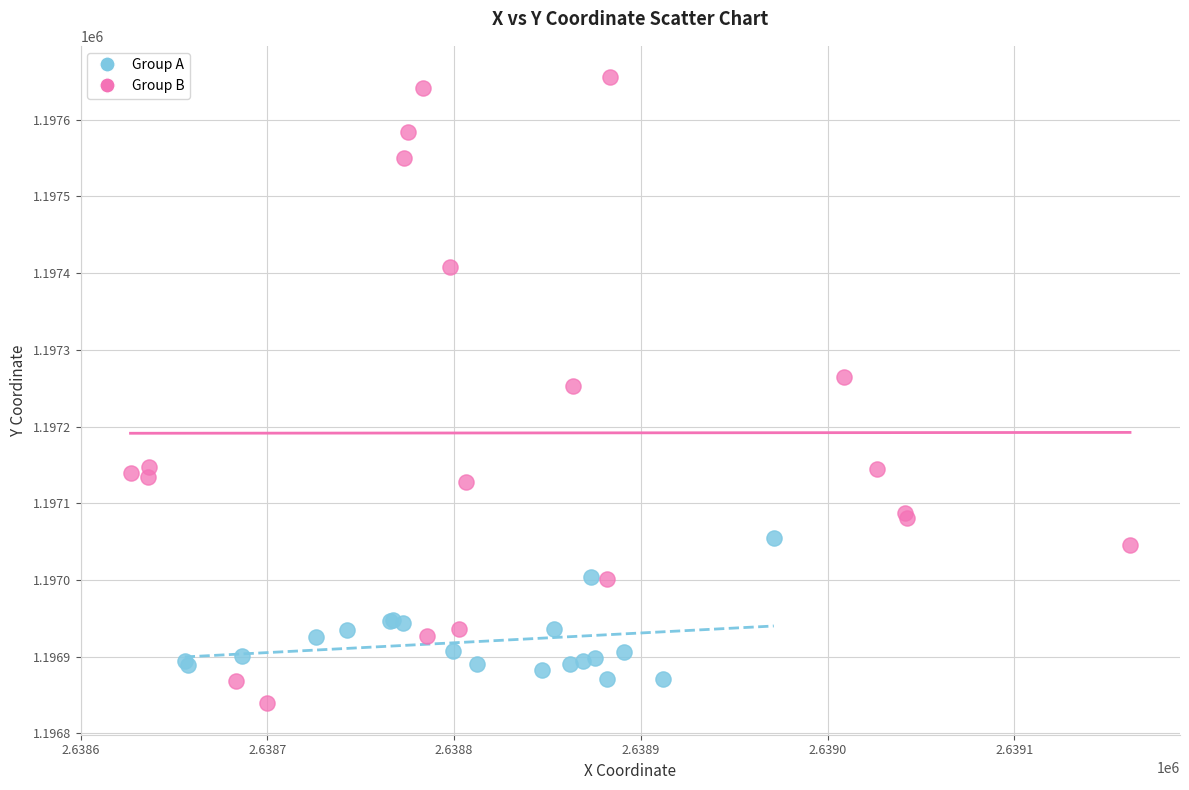

Which series reaches the maximum Y coordinate?

Group B